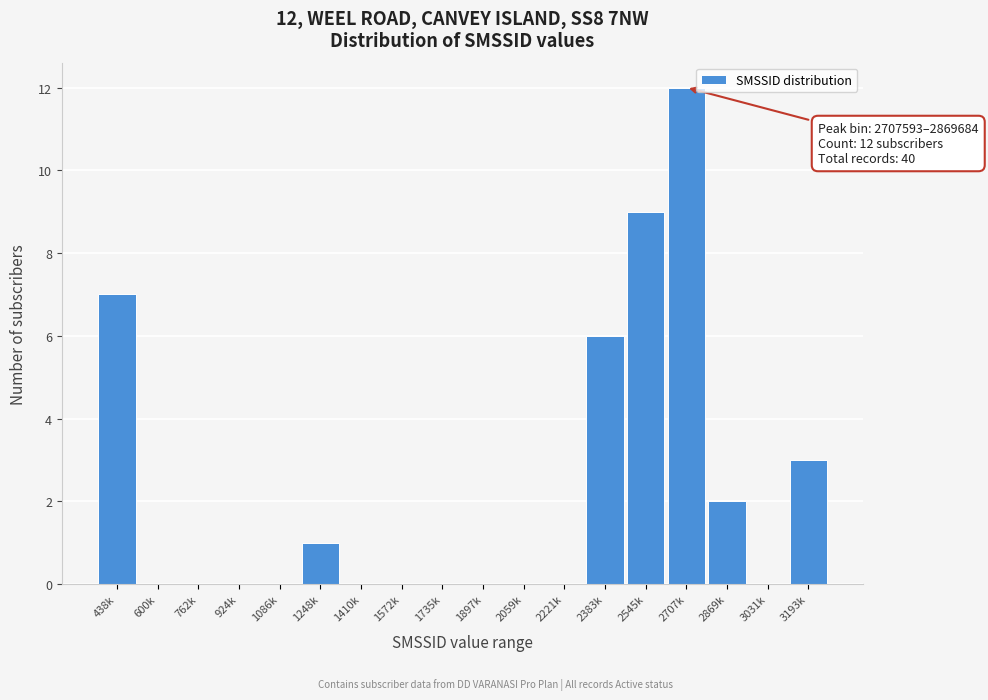

Reading left to right, what are all the values shown in this chart?

438k=7	600k=0	762k=0	924k=0	1086k=0	1248k=1	1410k=0	1572k=0	1735k=0	1897k=0	2059k=0	2221k=0	2383k=6	2545k=9	2707k=12	2869k=2	3031k=0	3193k=3